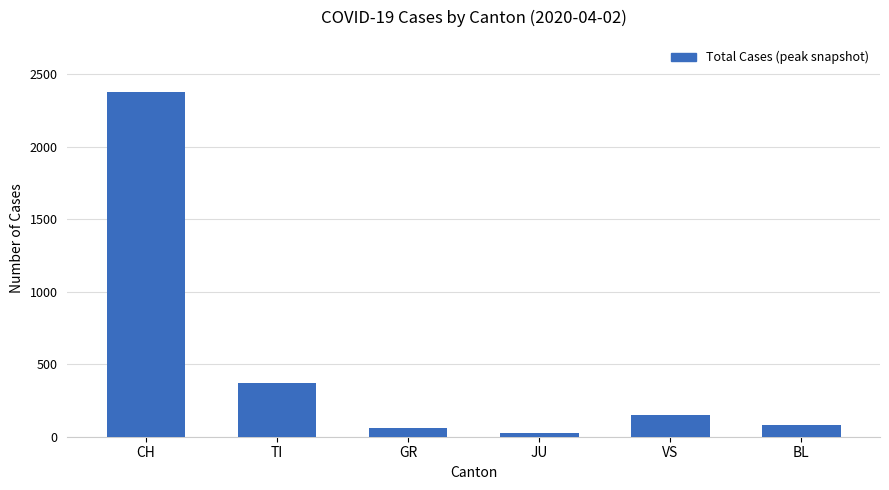

Approximately how many times larger is the value at GR compared to VS?

0.4